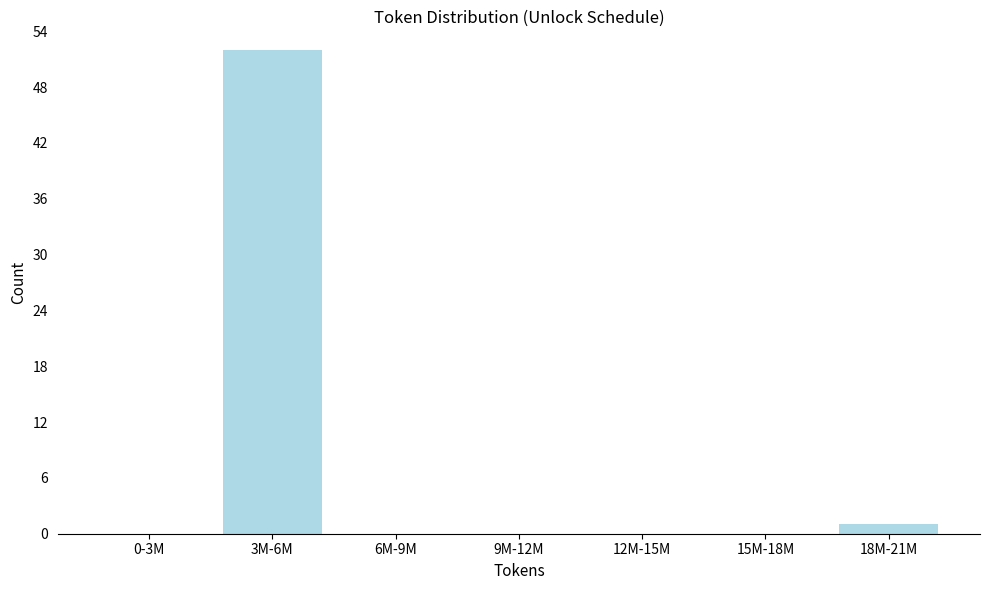

Reading left to right, what are all the values shown in this chart?

0-3M=0	3M-6M=52	6M-9M=0	9M-12M=0	12M-15M=0	15M-18M=0	18M-21M=1